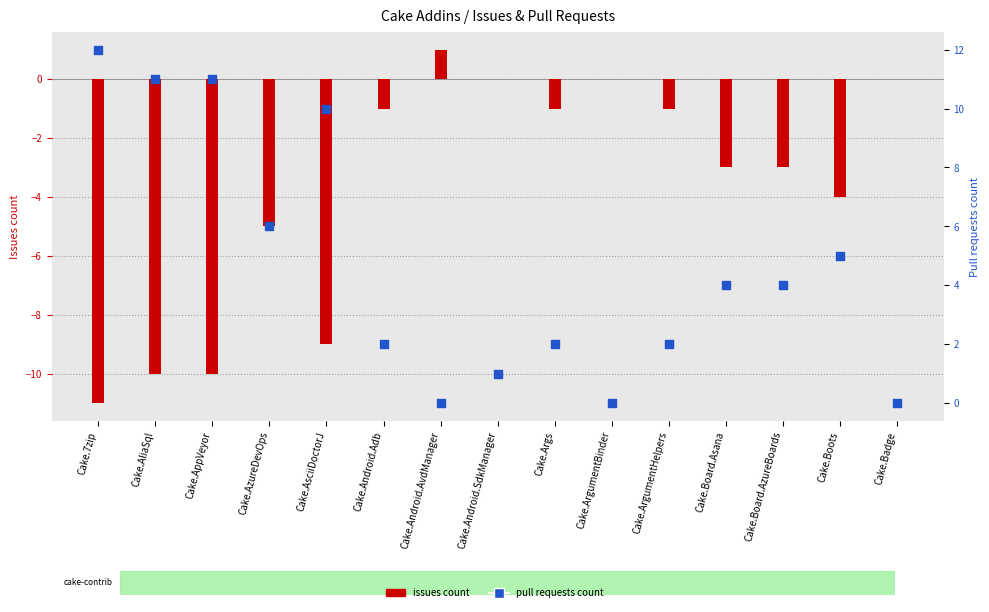

At which category is the sum across all series the highest?

Cake.7zip